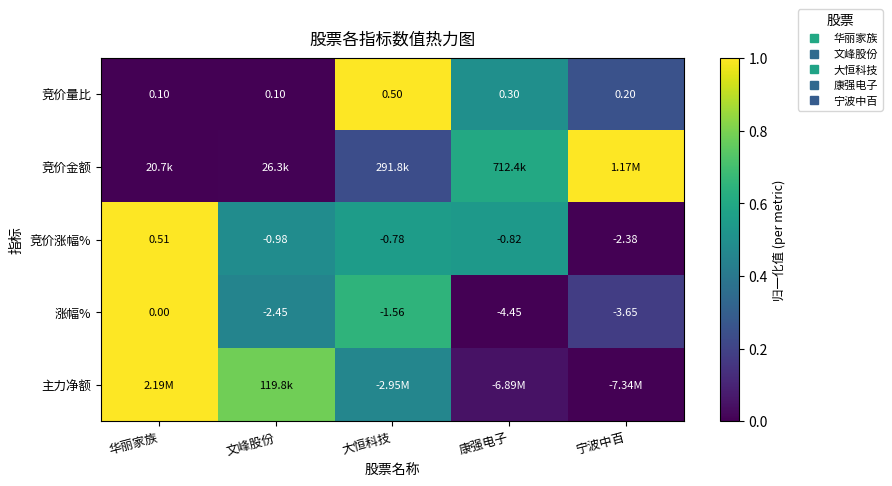

Between 华丽家族 and 大恒科技, which is larger?

大恒科技